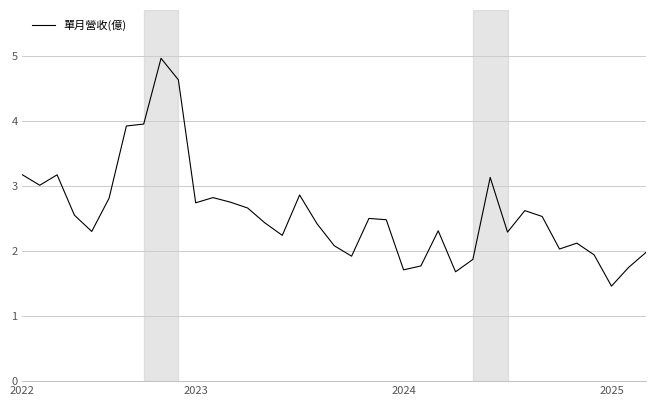

What is the maximum value shown in the chart?

5.0